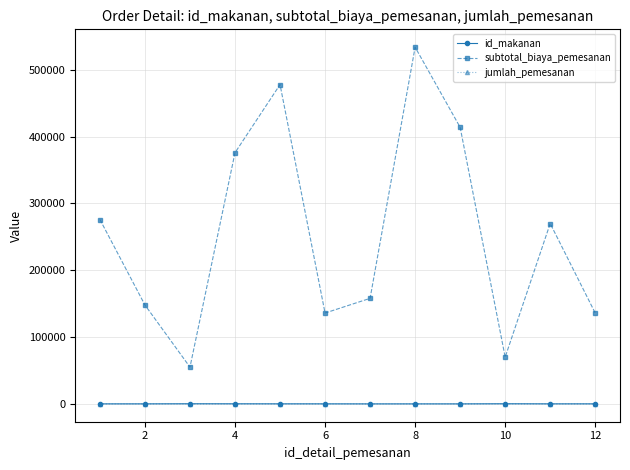

What is the greatest value displayed?

534000